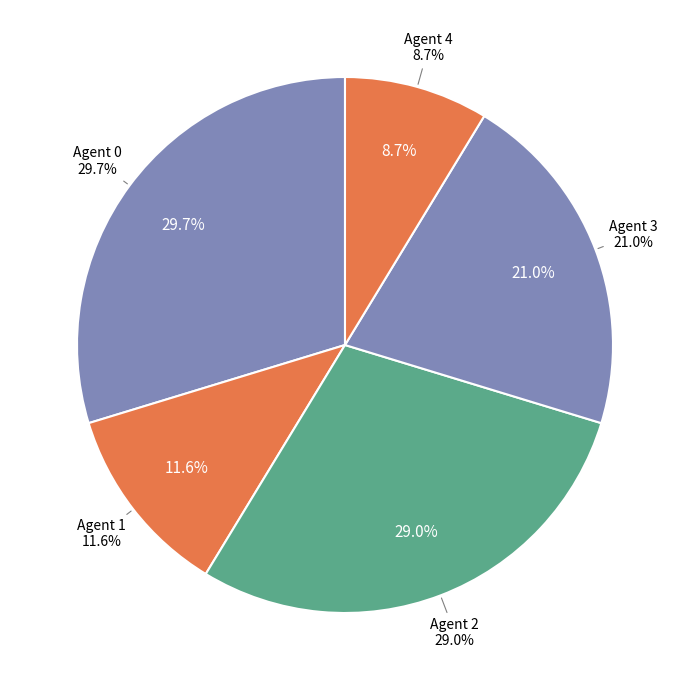

To the nearest percent, what is the combined percentage of 0 and 1?

41%